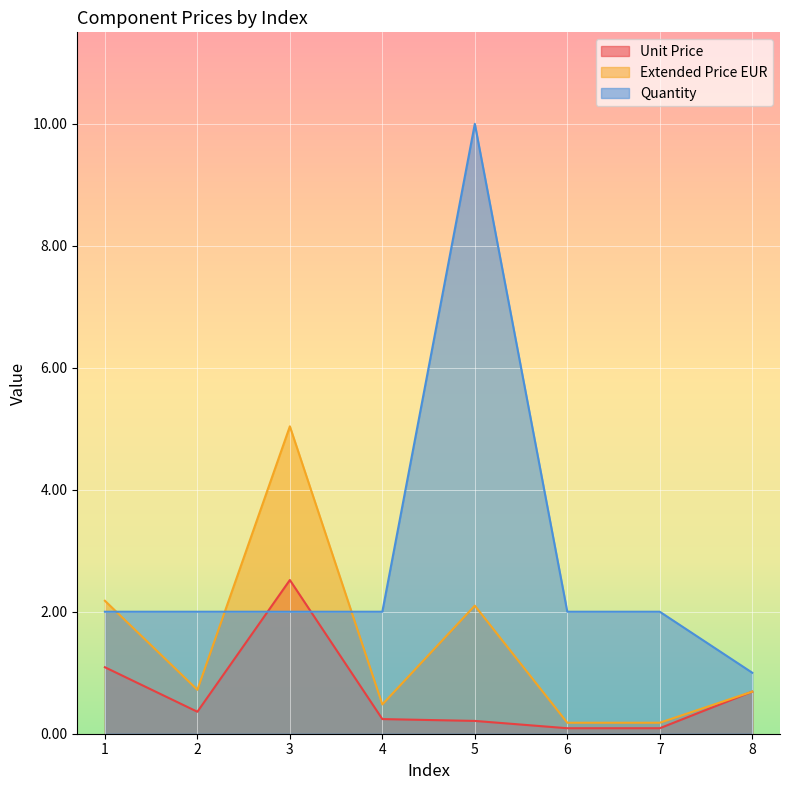

The value of Extended Price EUR at 5 is 2.8. True or false?

False